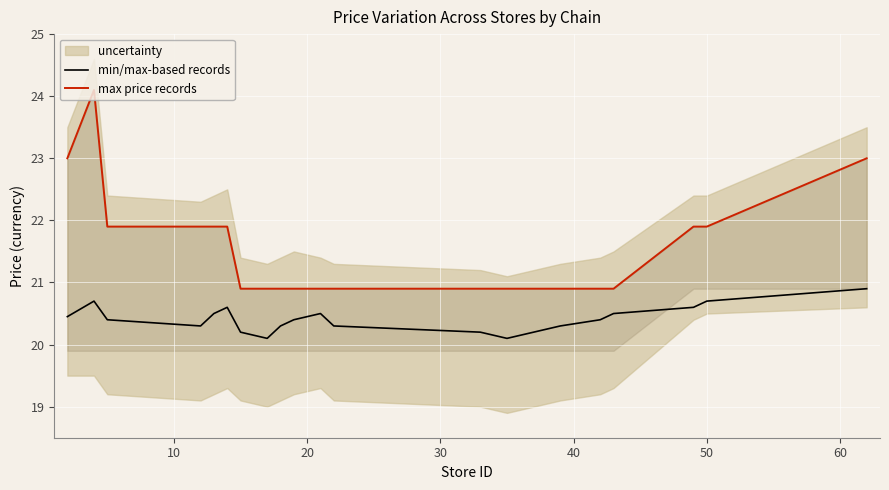

Which series has the largest range (max minus min)?

max price records